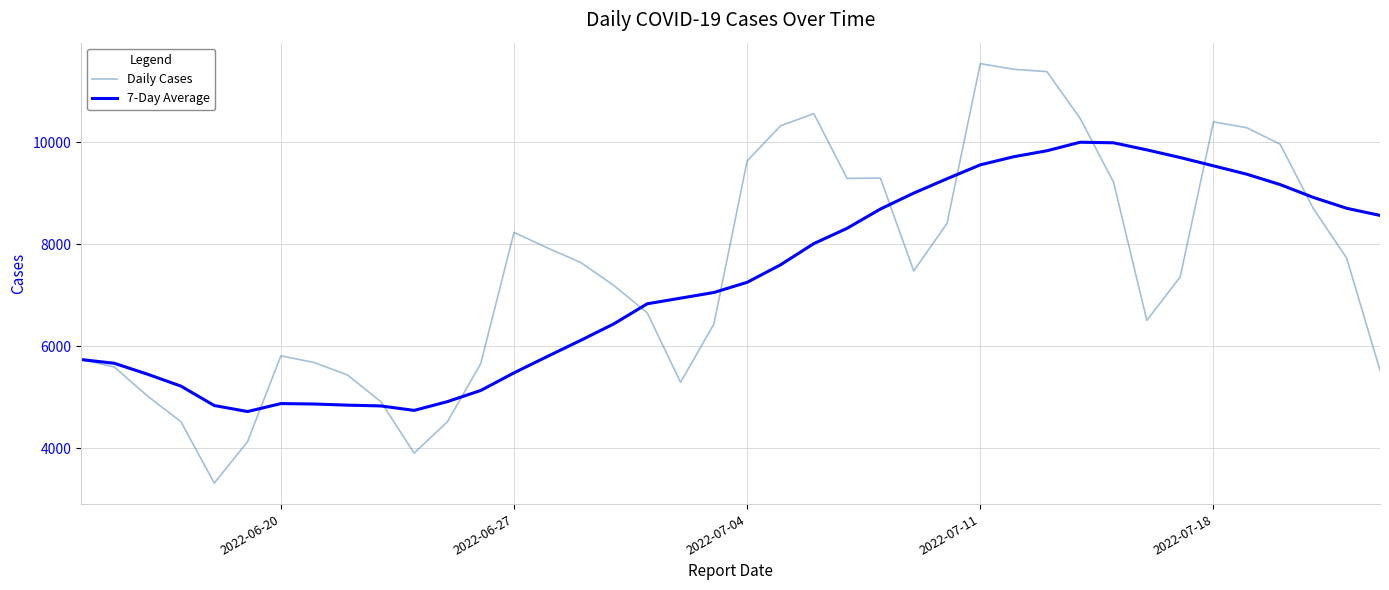

Is this an area chart (filled region under the line)?

No